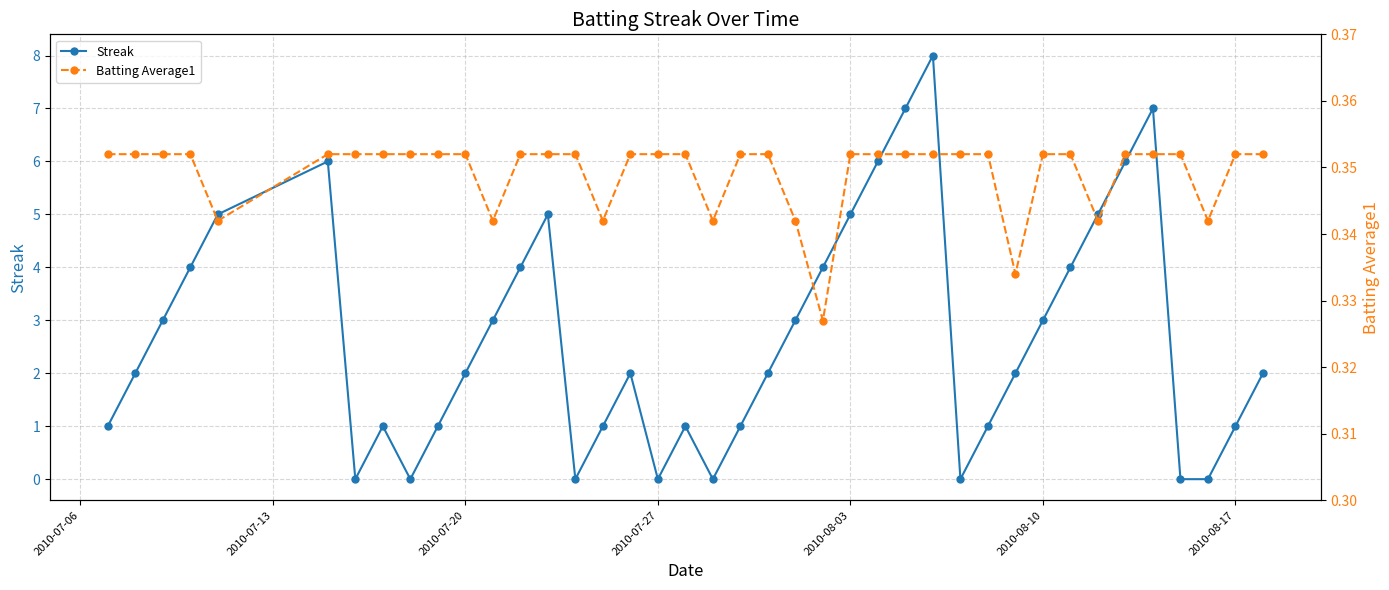

How many intersections are there between Streak and Batting Average1?

14